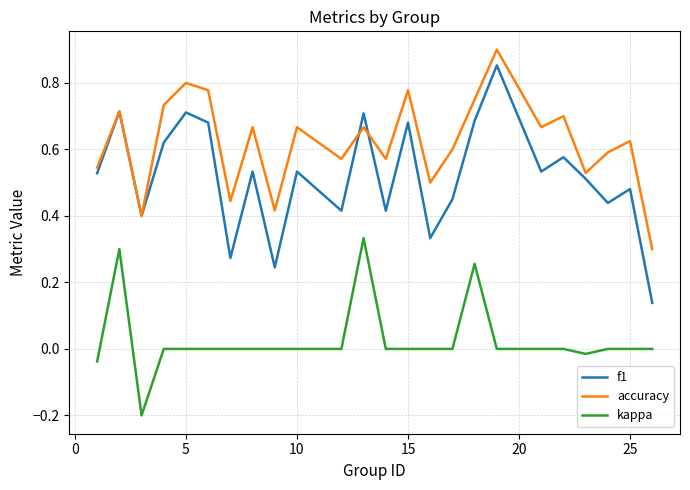

True or false: kappa and accuracy cross at least once.

False